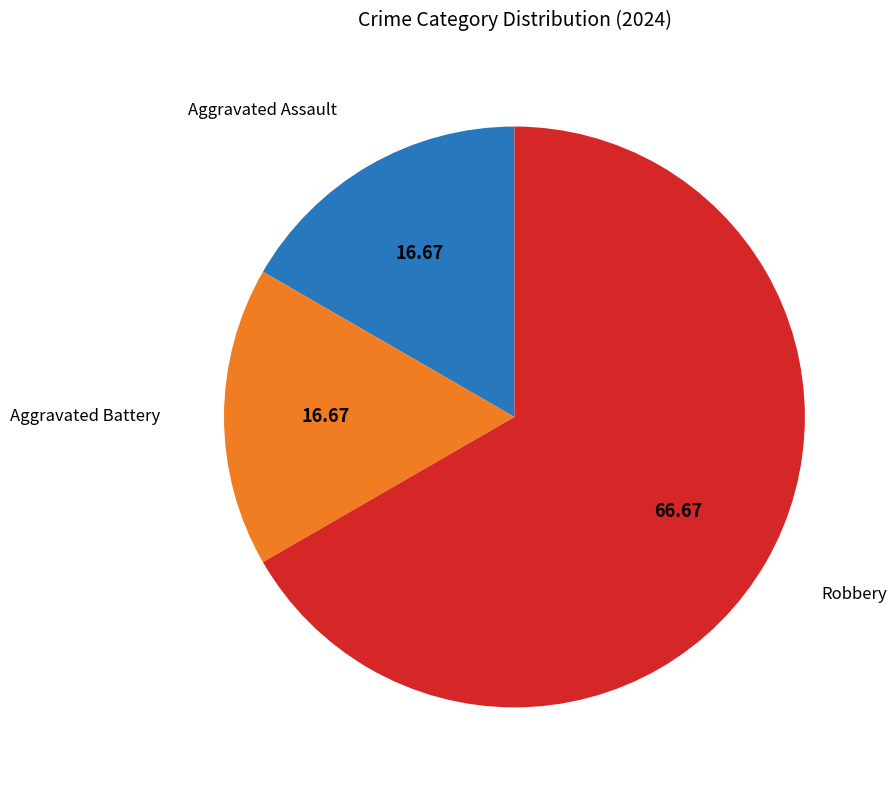

Does any single category account for the majority?

Yes